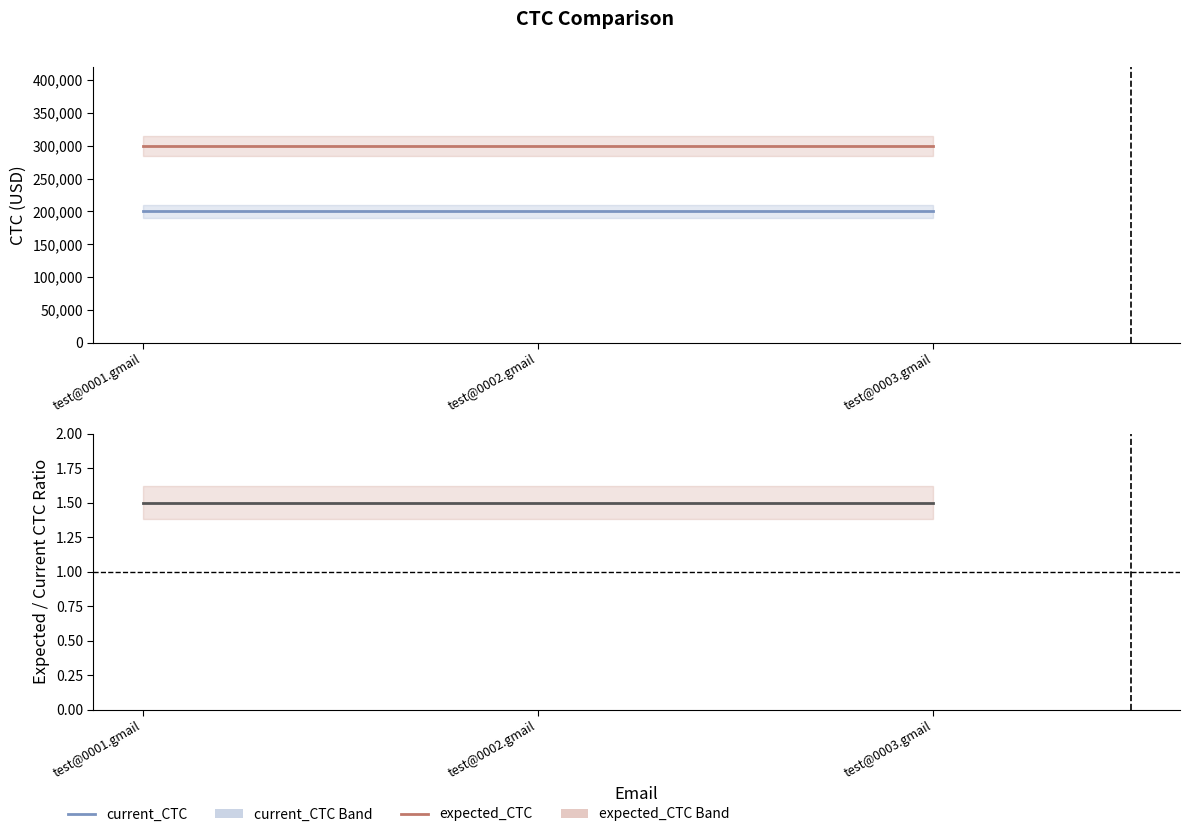

What is the total value across all series at test@0002.gmail?

500001.5